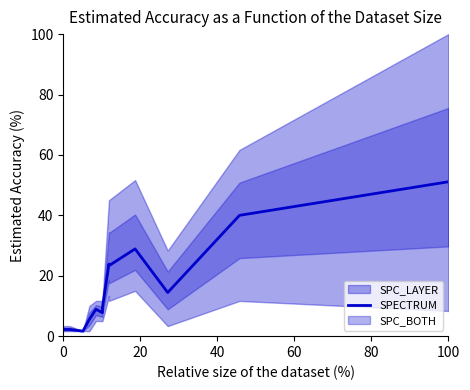

Is it true that the value at 40 is 2.9?

False